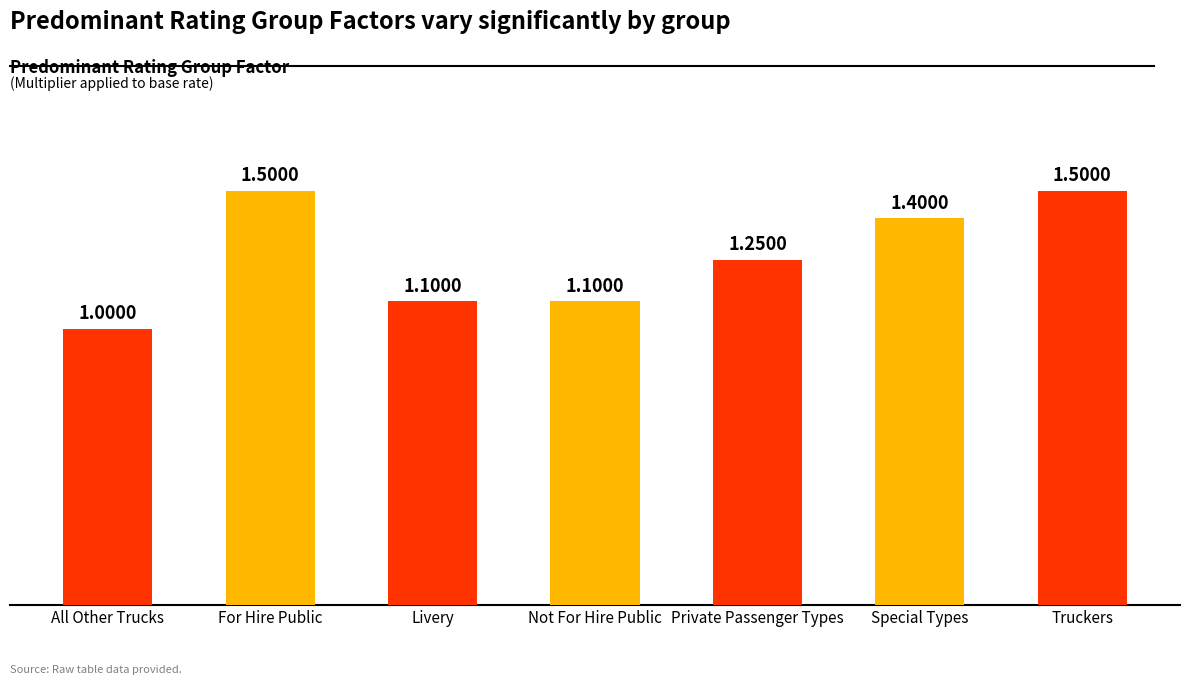

What position from the left is Truckers?

7